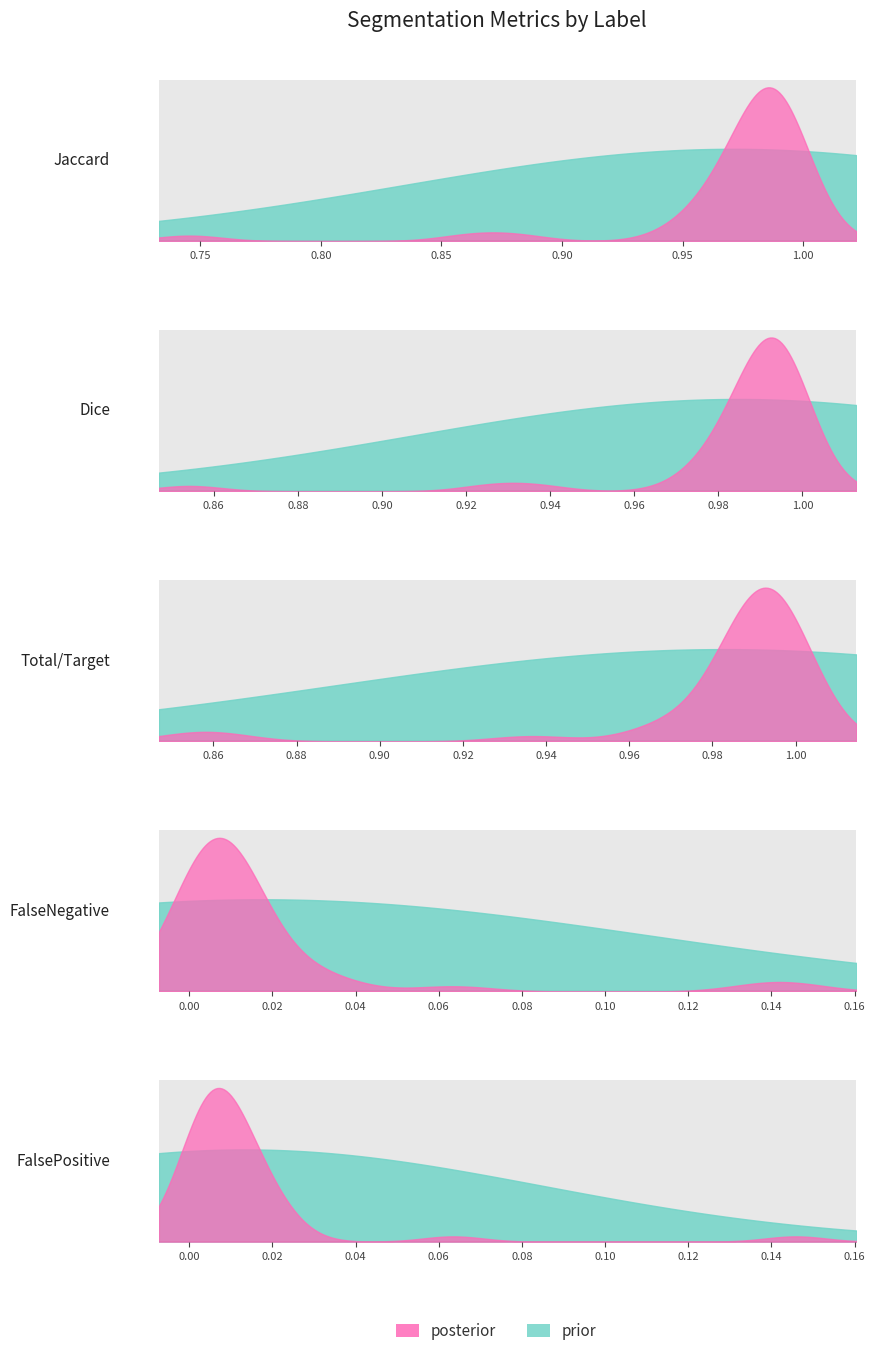

How many data points does each series have?

39